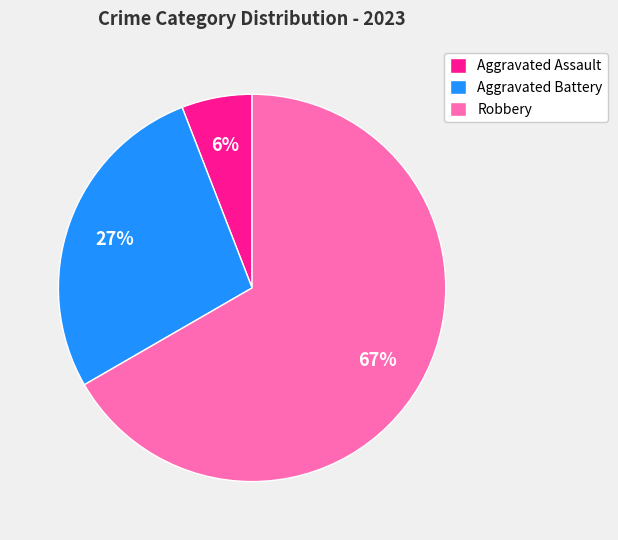

Which has a higher value, Robbery or Aggravated Battery?

Robbery